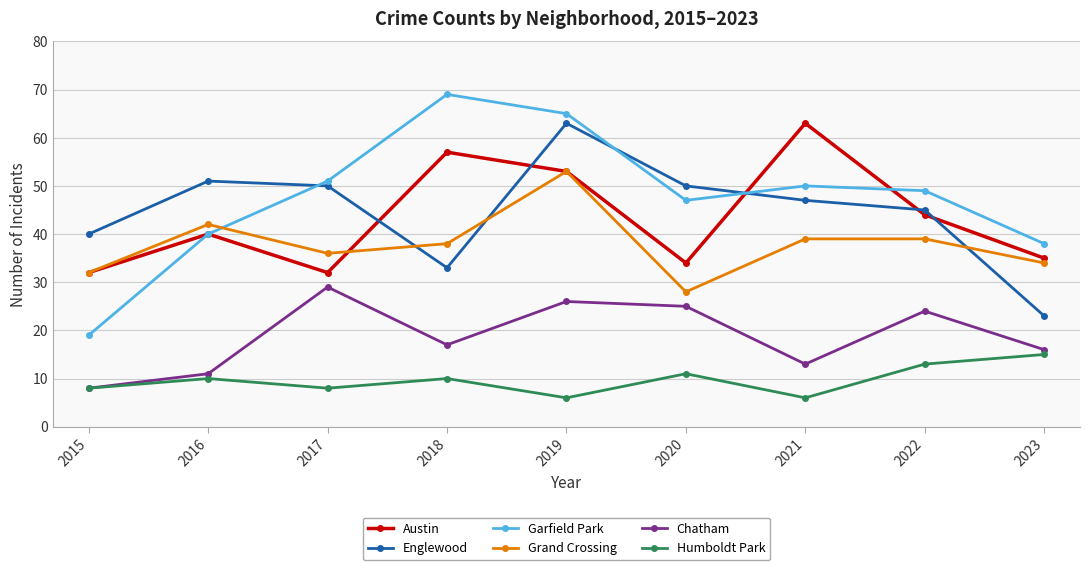

What is the spread (max minus min) of values at 2016?

41